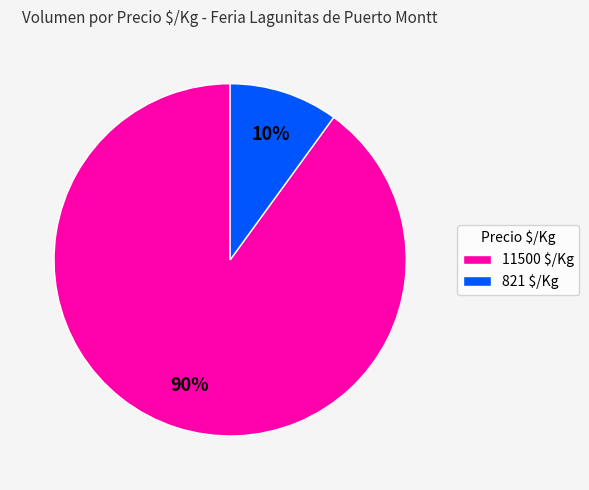

Is it true that 11500 $/Kg is 90% of the pie?

True